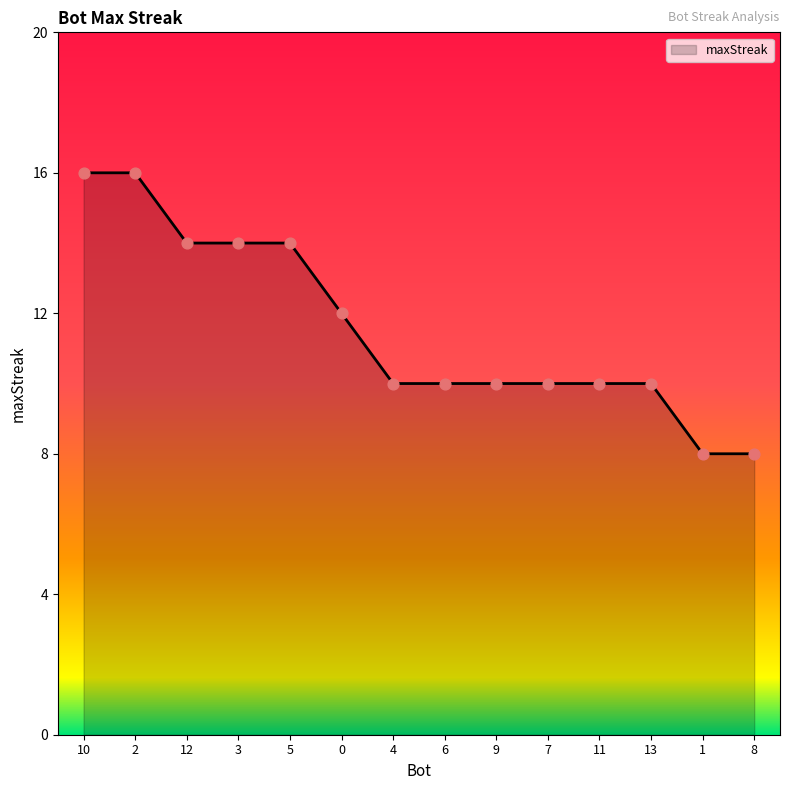

Which has a higher value, 7 or 1?

7